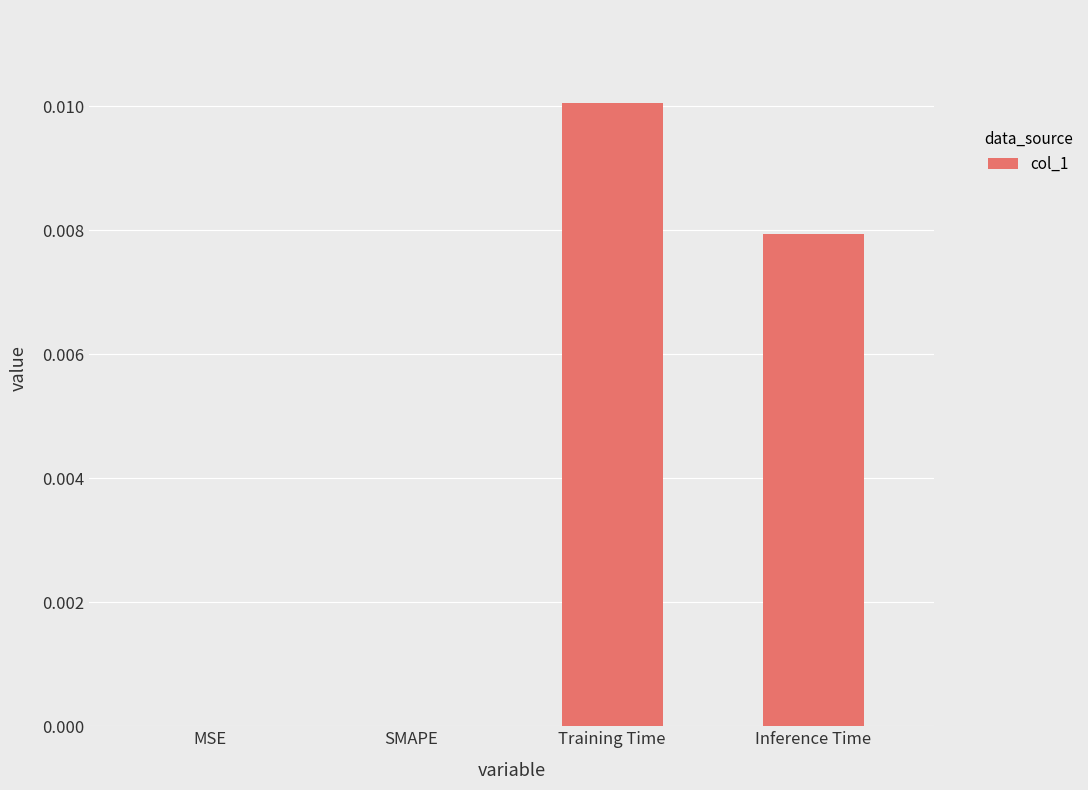

Between Inference Time and Training Time, which is larger?

Training Time